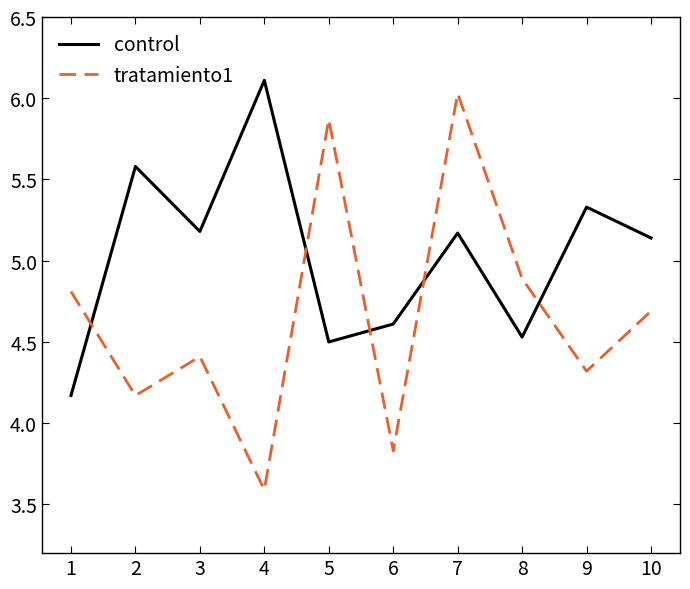

What value does the tratamiento1 series have at 8?

4.9